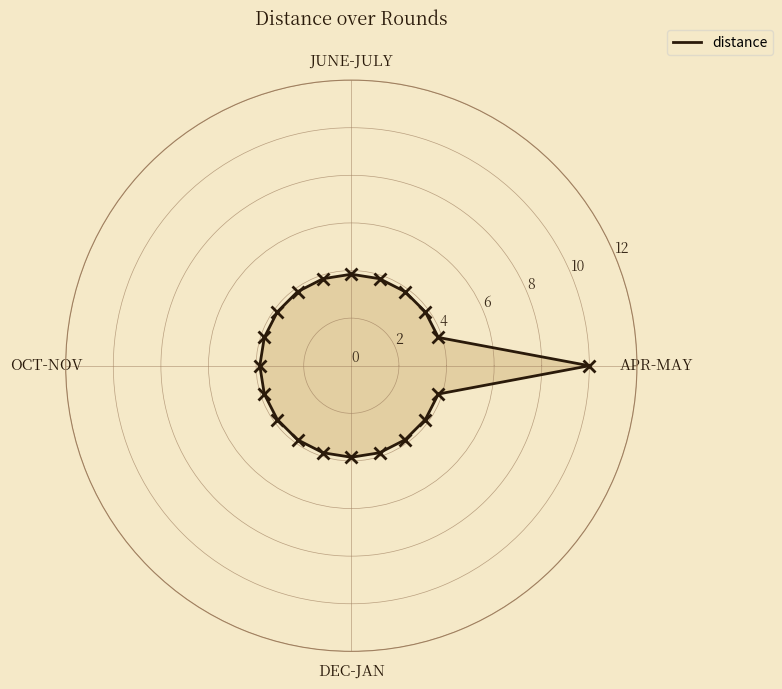

Reading right to left, list all the values displayed in this chart.

10.0	3.8	3.8	3.8	3.8	3.8	3.8	3.8	3.8	3.8	3.8	3.8	3.8	3.8	3.8	3.8	3.8	3.8	3.8	3.8	10.0